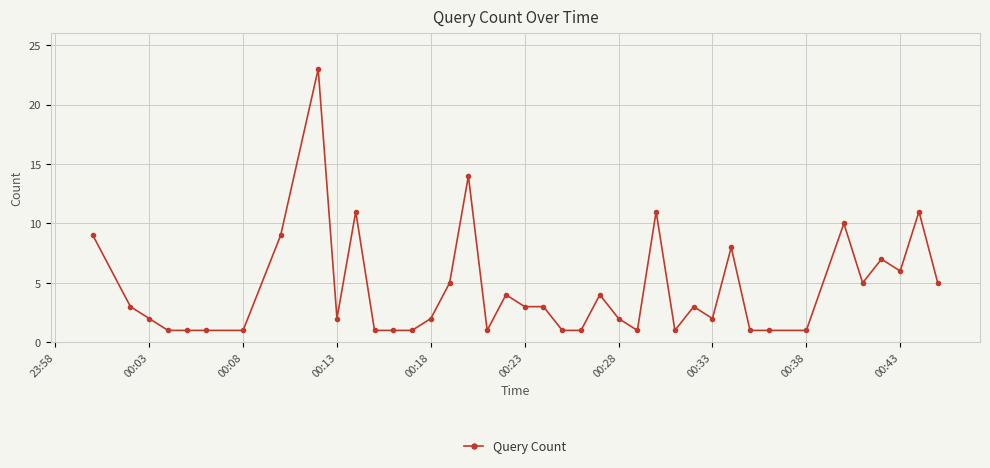

True or false: there are more than 2 points higher than both neighbors.

True